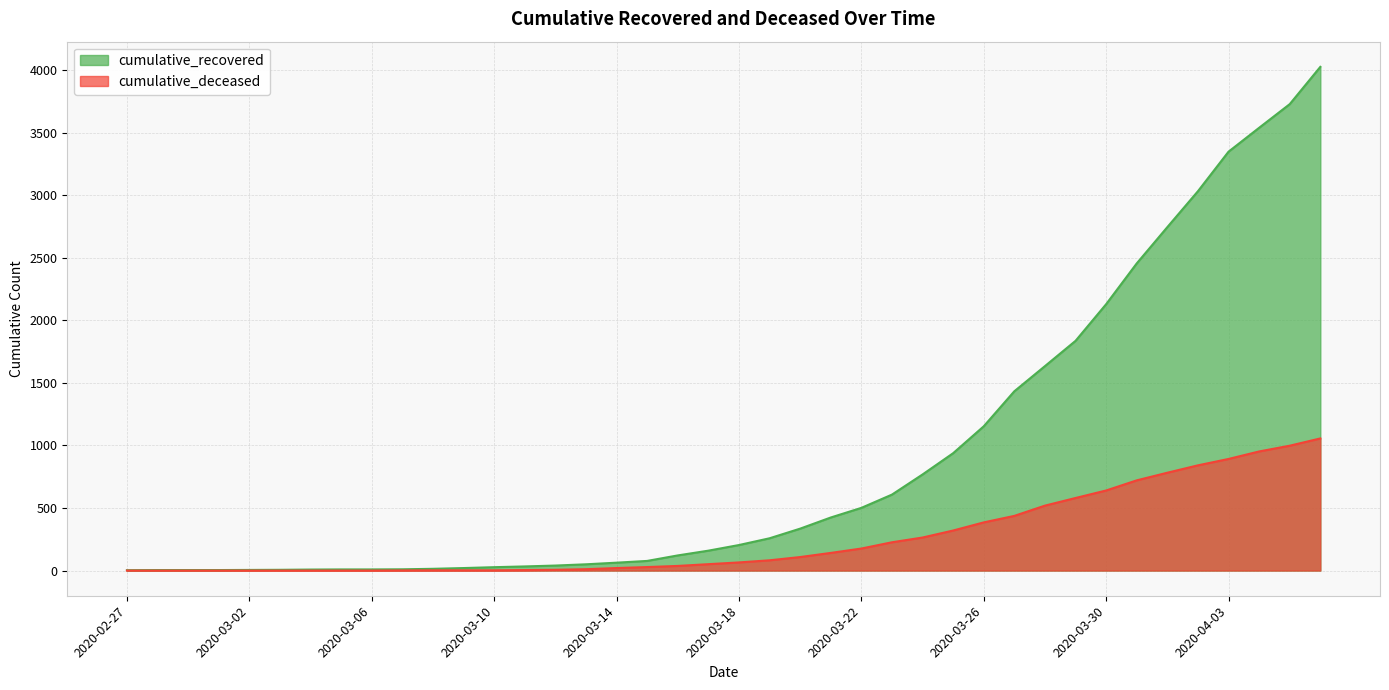

What is the spread (max minus min) of values at 2020-03-15?

49